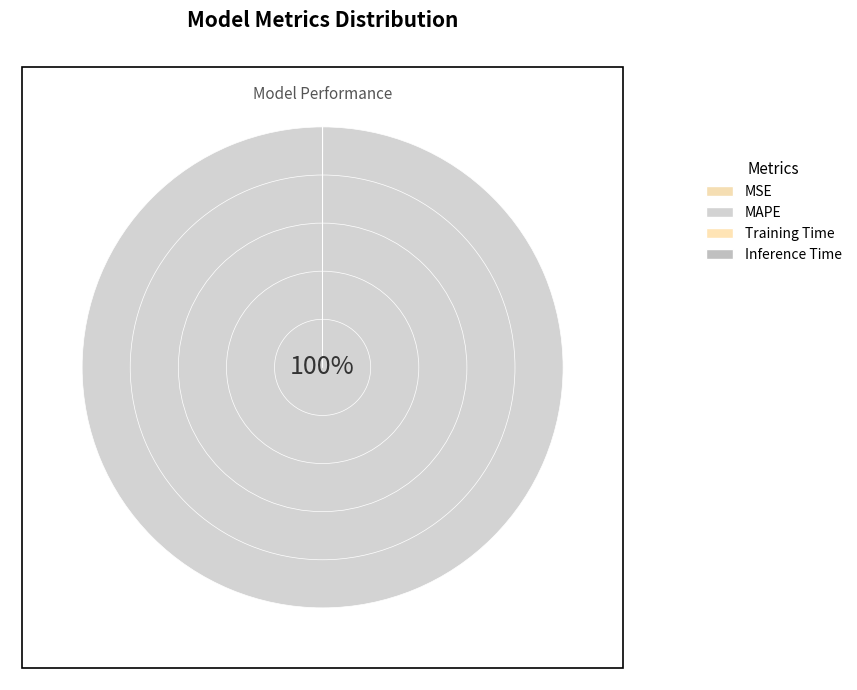

What is the change in value from MSE to Inference Time?

-0.1